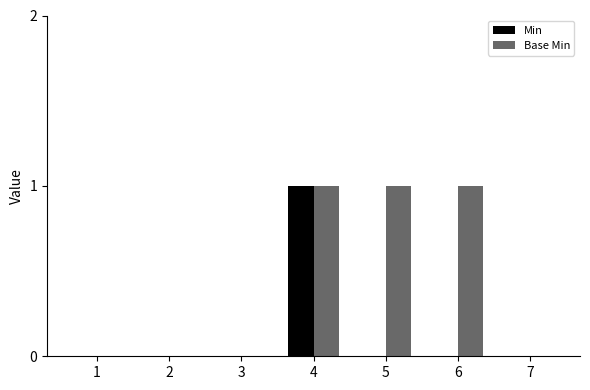

What is the maximum value shown in the chart?

1